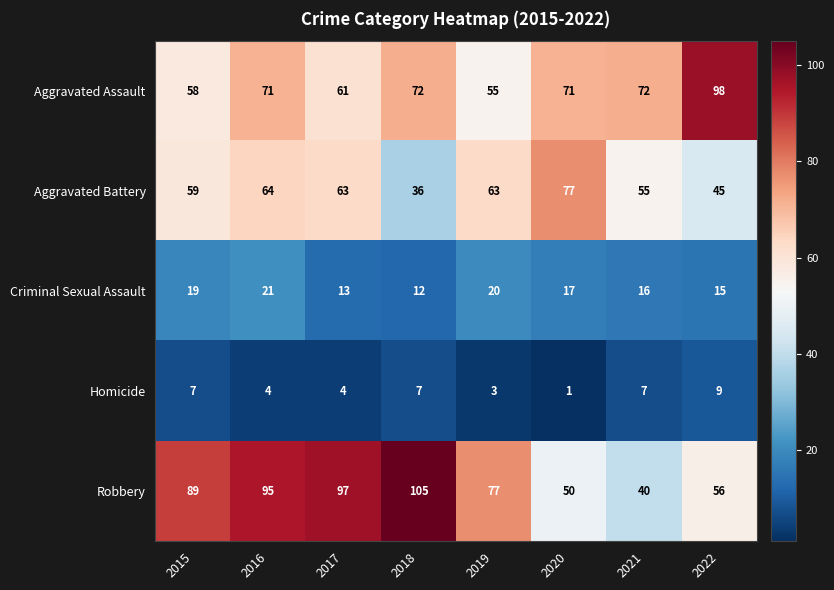

At which category is the sum across all series the highest?

2016